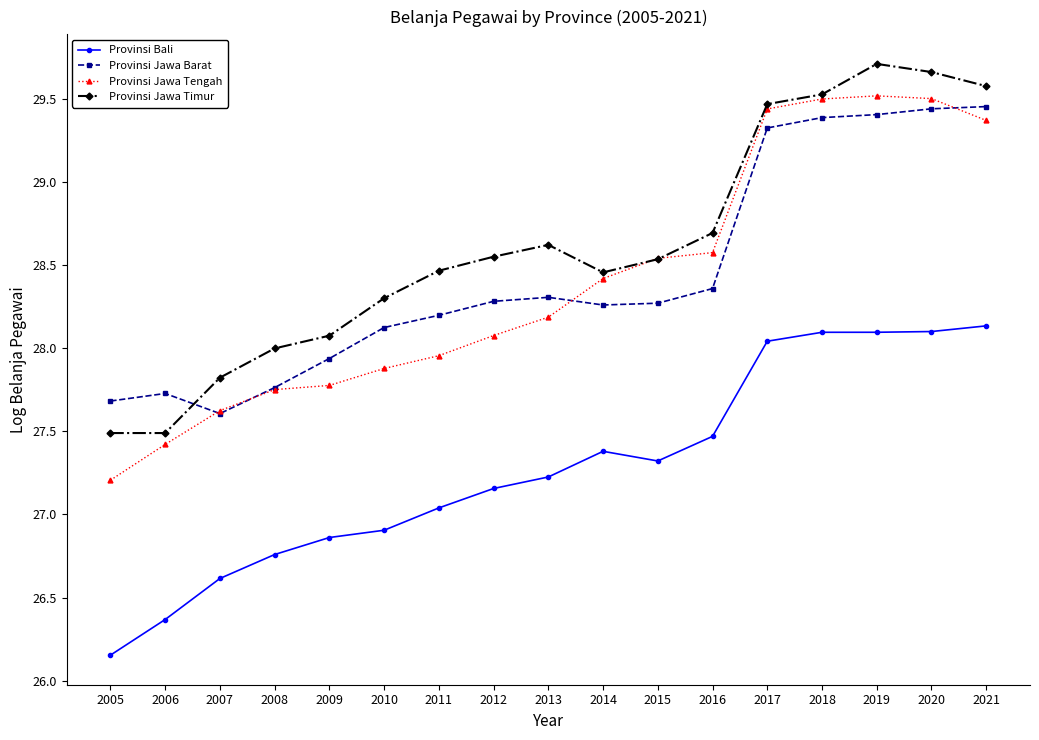

What value does the Provinsi Bali series have at 2021?

28.1